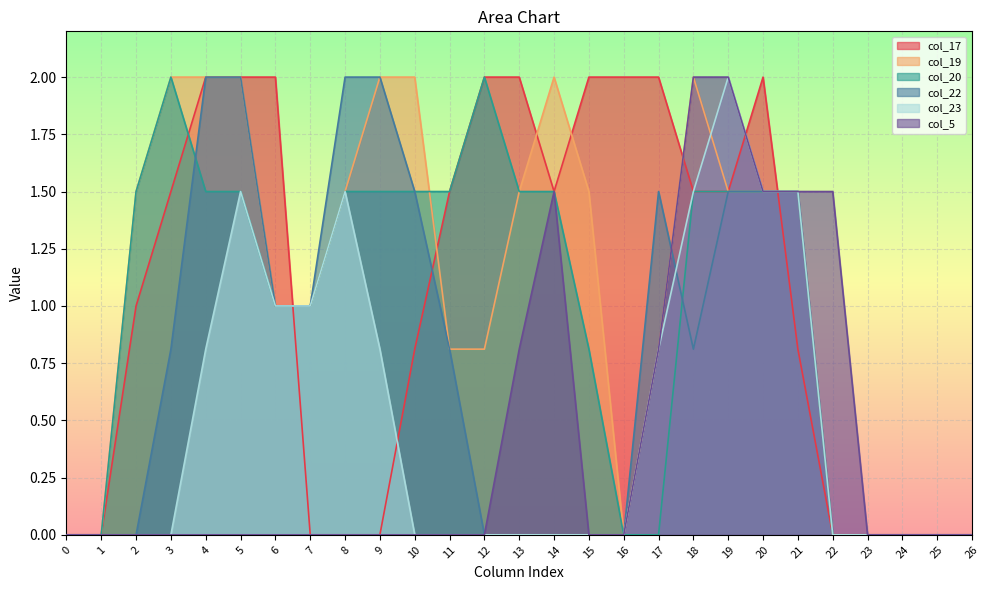

Which series has the largest range (max minus min)?

col_17